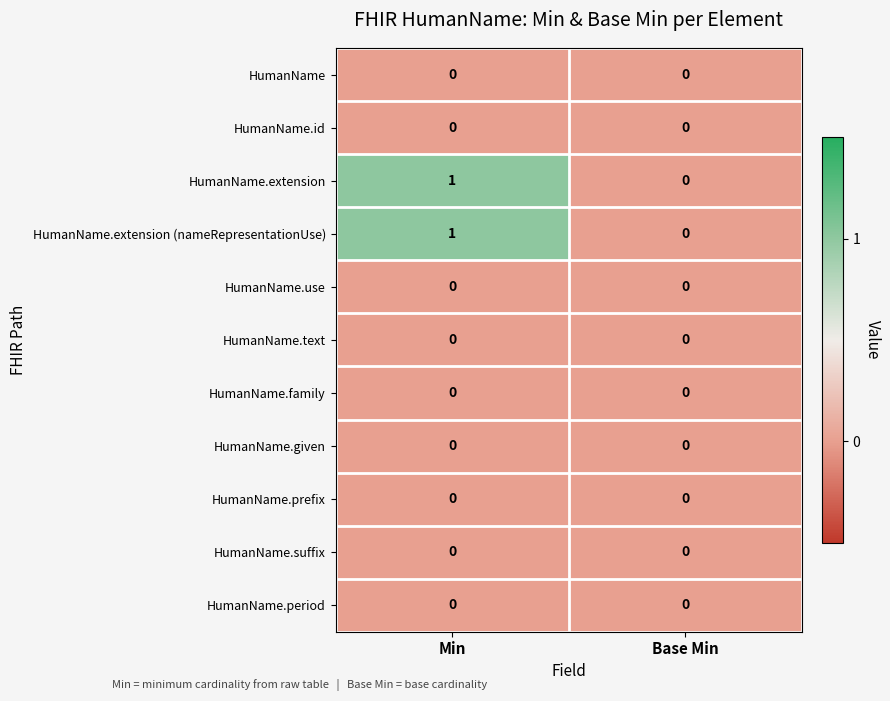

Reading left to right, extract all data points from this chart.

HumanName: Min=0	Base Min=0
HumanName.id: Min=0	Base Min=0
HumanName.extension: Min=1	Base Min=0
HumanName.extension (nameRepresentationUse): Min=1	Base Min=0
HumanName.use: Min=0	Base Min=0
HumanName.text: Min=0	Base Min=0
HumanName.family: Min=0	Base Min=0
HumanName.given: Min=0	Base Min=0
HumanName.prefix: Min=0	Base Min=0
HumanName.suffix: Min=0	Base Min=0
HumanName.period: Min=0	Base Min=0